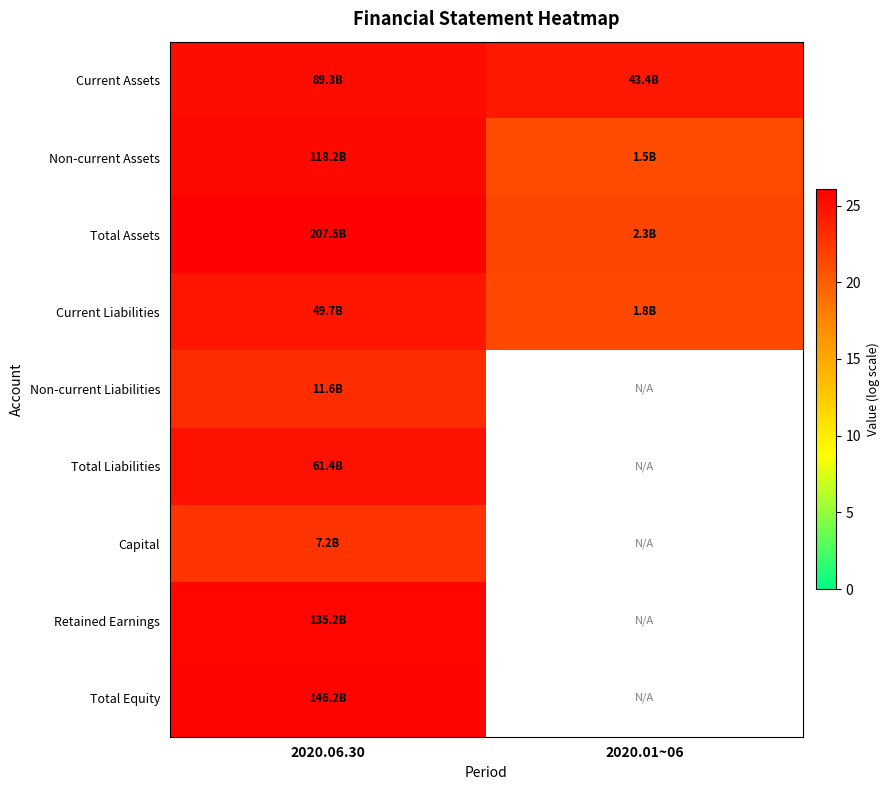

What is the average value of the Current Liabilities series?

23.0